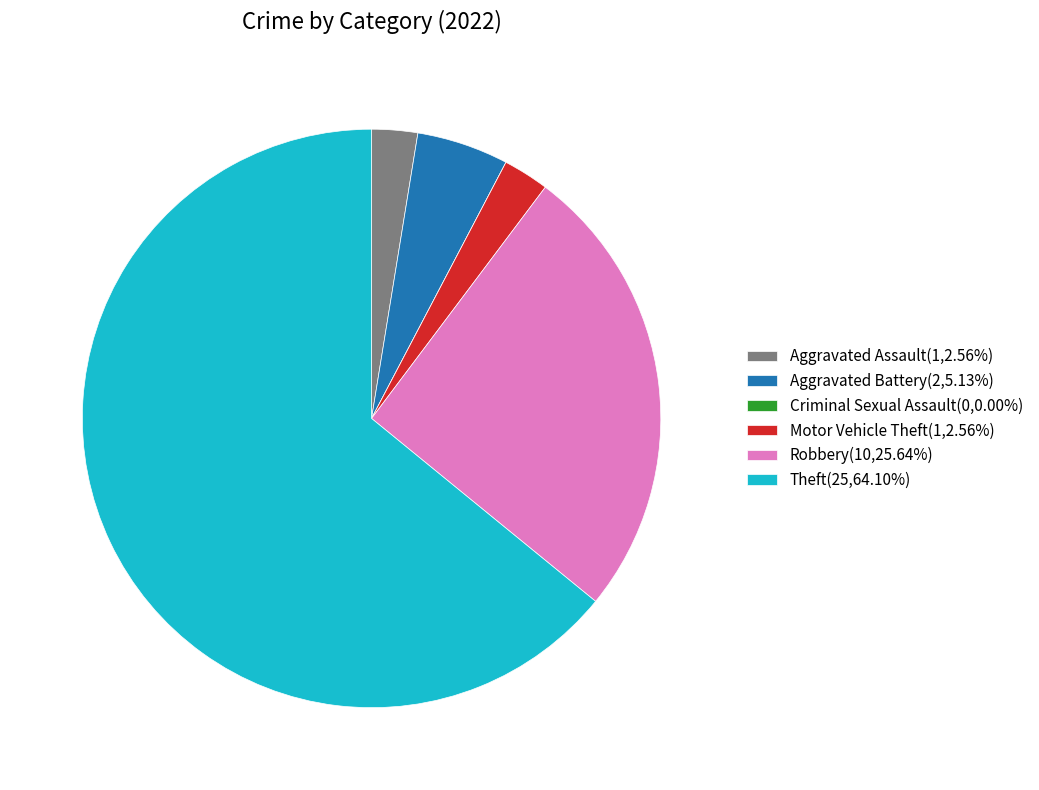

What is the ratio of the value at Aggravated Assault(1,2.56%) to the value at Aggravated Battery(2,5.13%)?

0.5